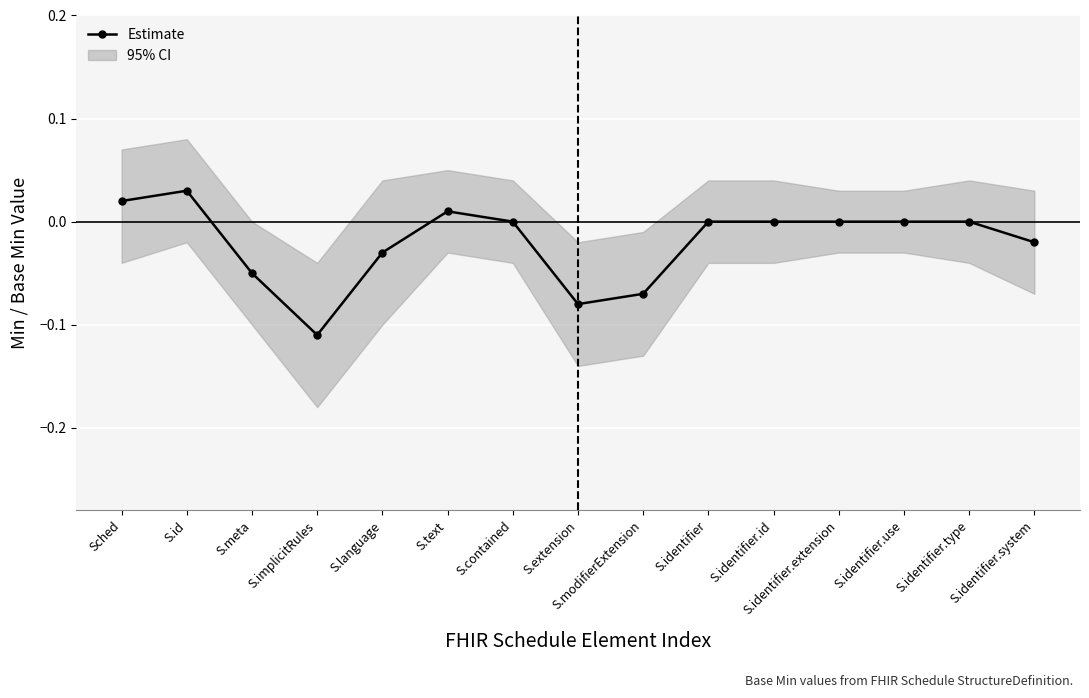

What position from the right is S.language?

11